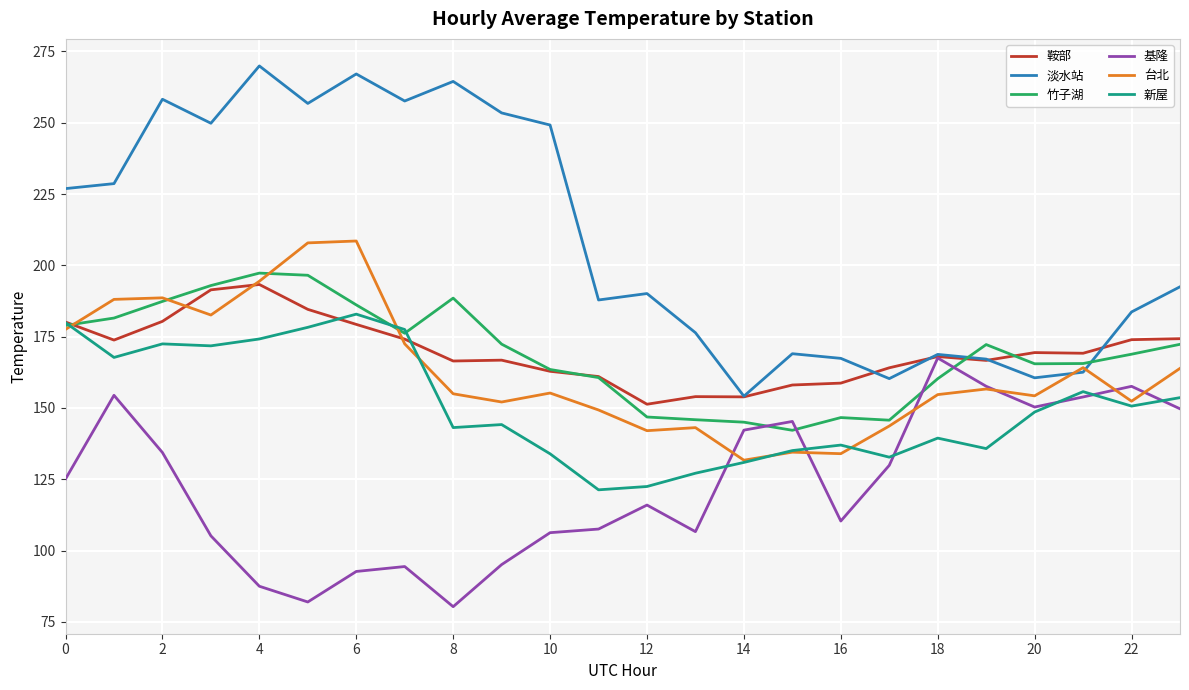

Which series has the largest range (max minus min)?

淡水站